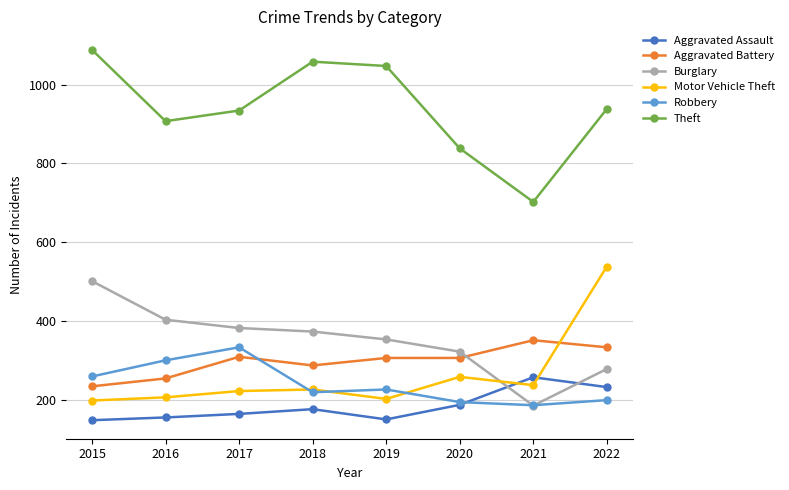

Where does the Theft series first go above 938?

2015